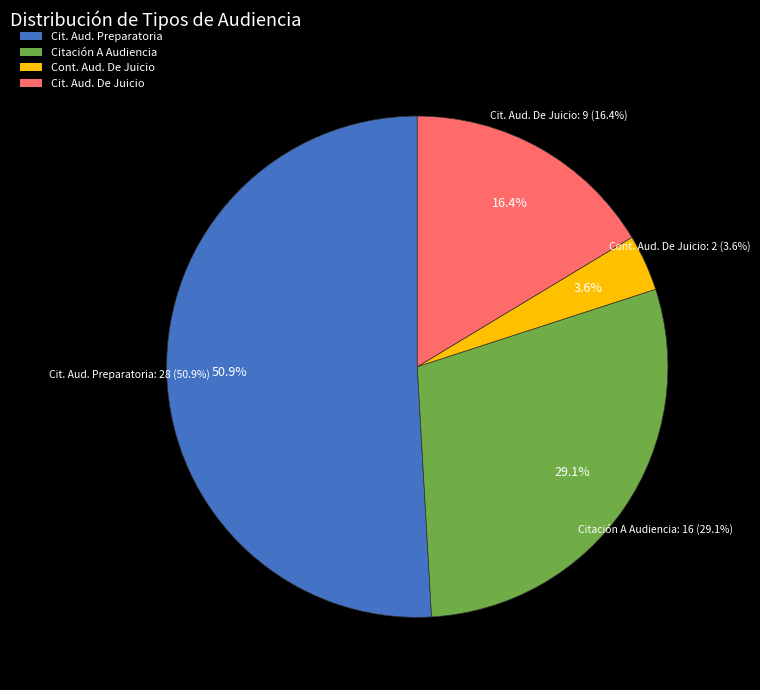

Count the number of slices in the pie.

4